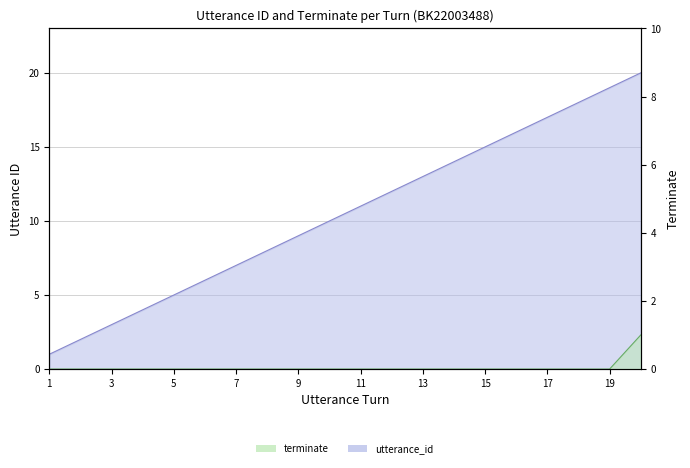

What is the spread (max minus min) of values at 16?

16